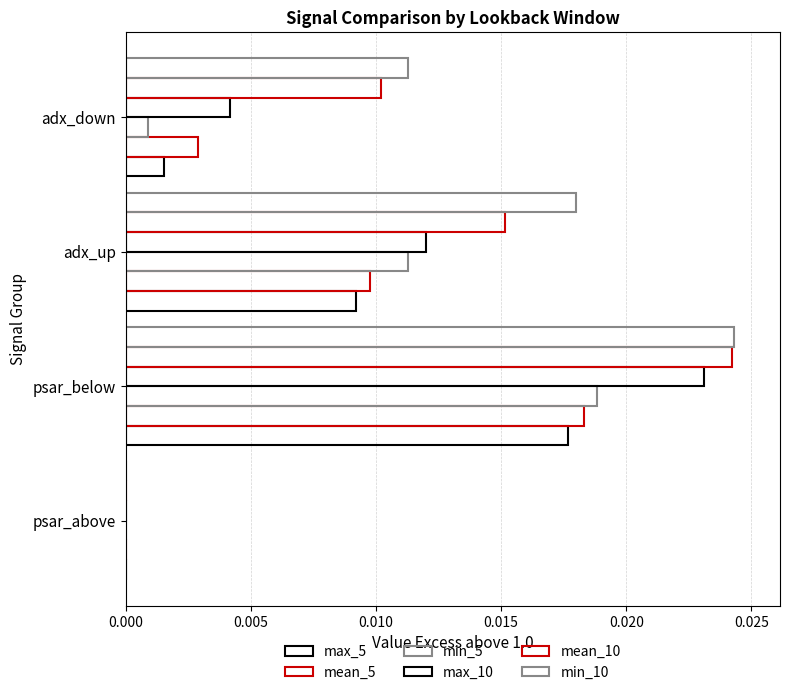

Are the bars grouped side by side (vs. stacked)?

Yes